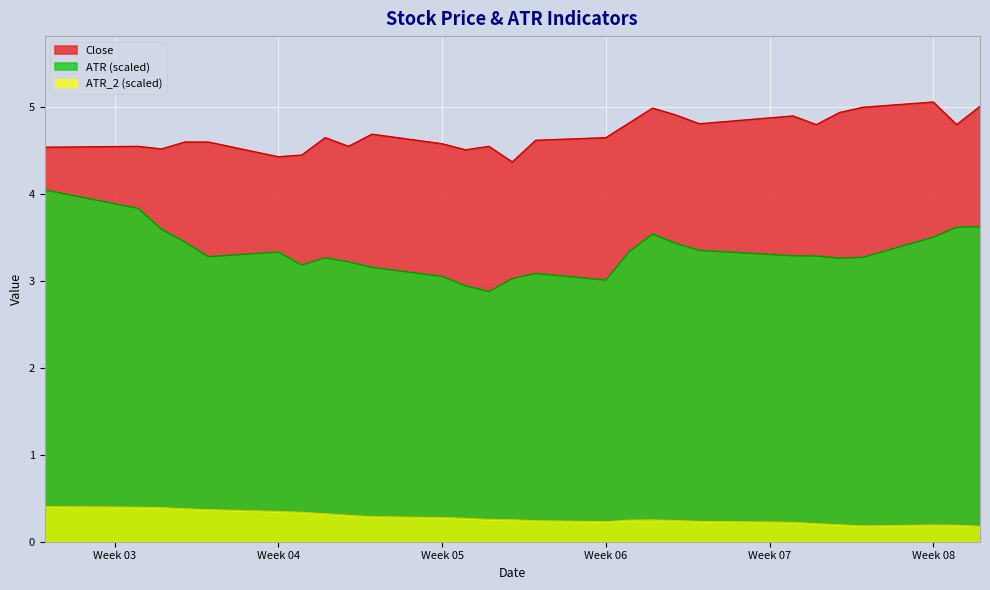

At which category does the chart reach its peak across all series?

Week 08